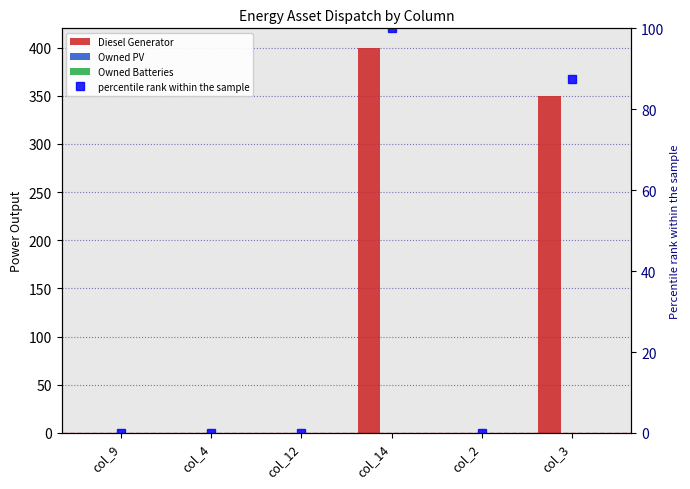

Which series has the largest total across all categories?

Diesel Generator